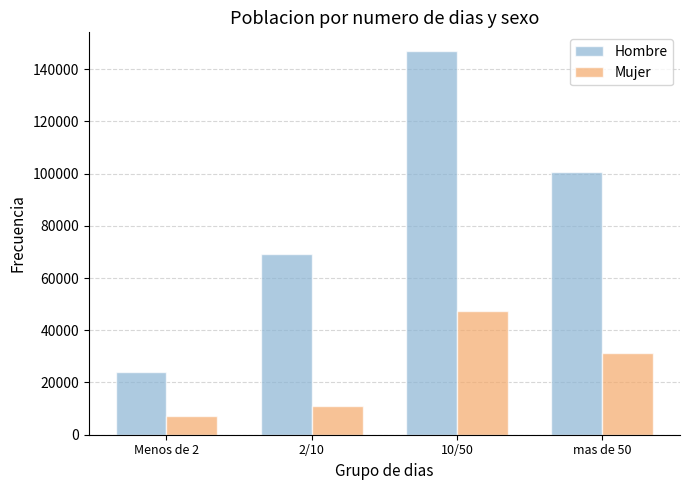

List the labels in order of Mujer value, smallest first.

Menos de 2, 2/10, mas de 50, 10/50